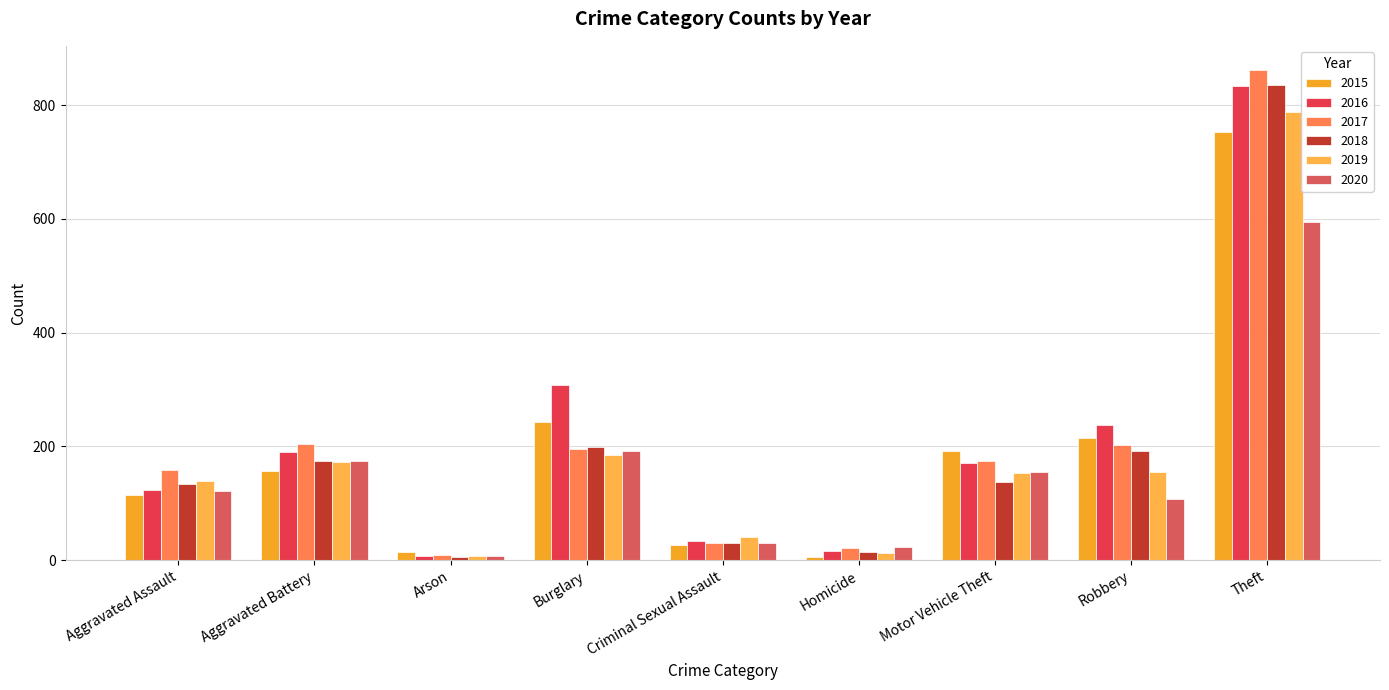

What is the label of the 6th bar from the left?

Homicide